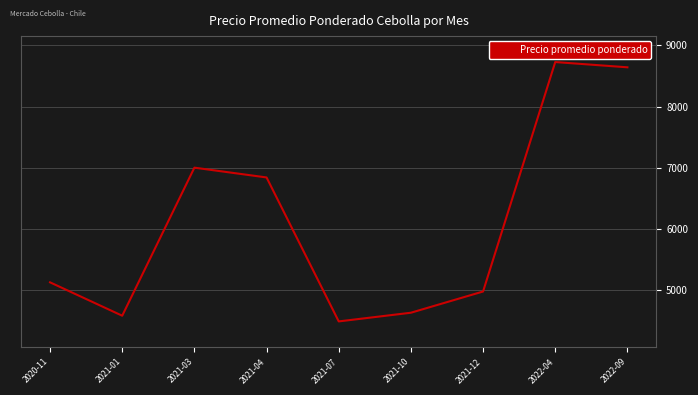

At which label is the value closest to 6606?

2021-04